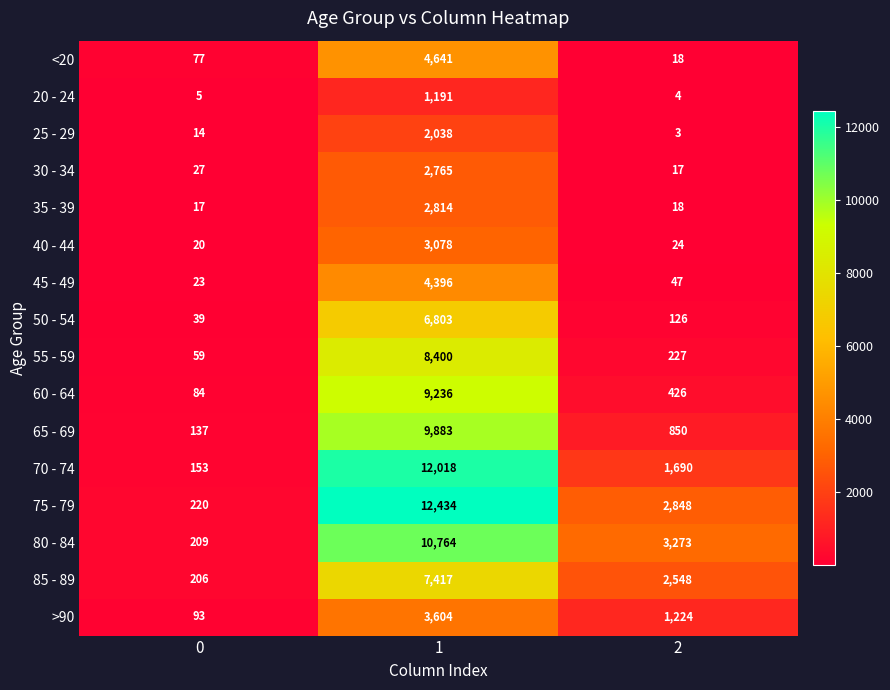

What is the difference between the 65 - 69 values at 1 and 0?

9746